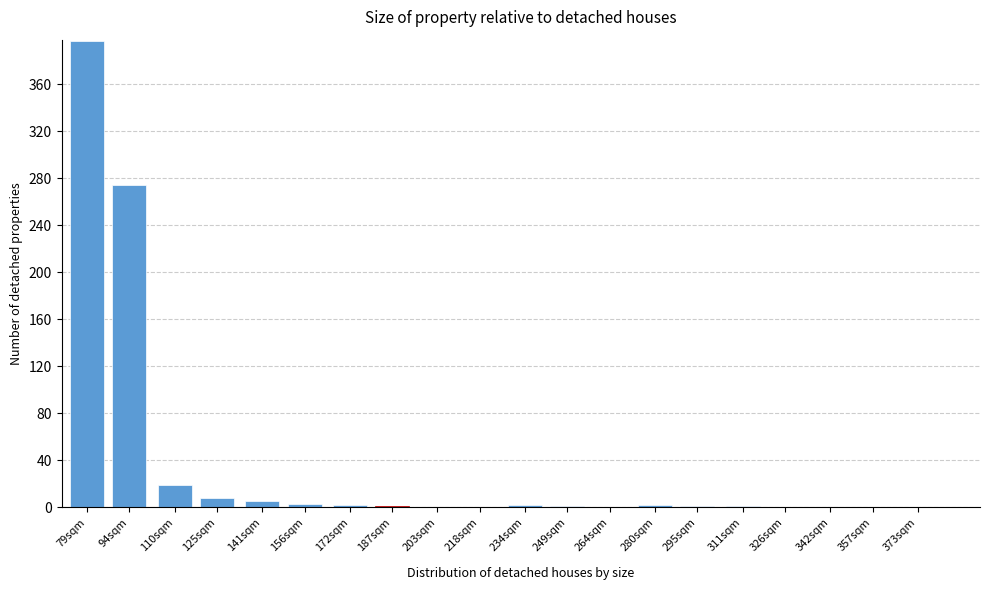

At which label is the value closest to 198?

94sqm